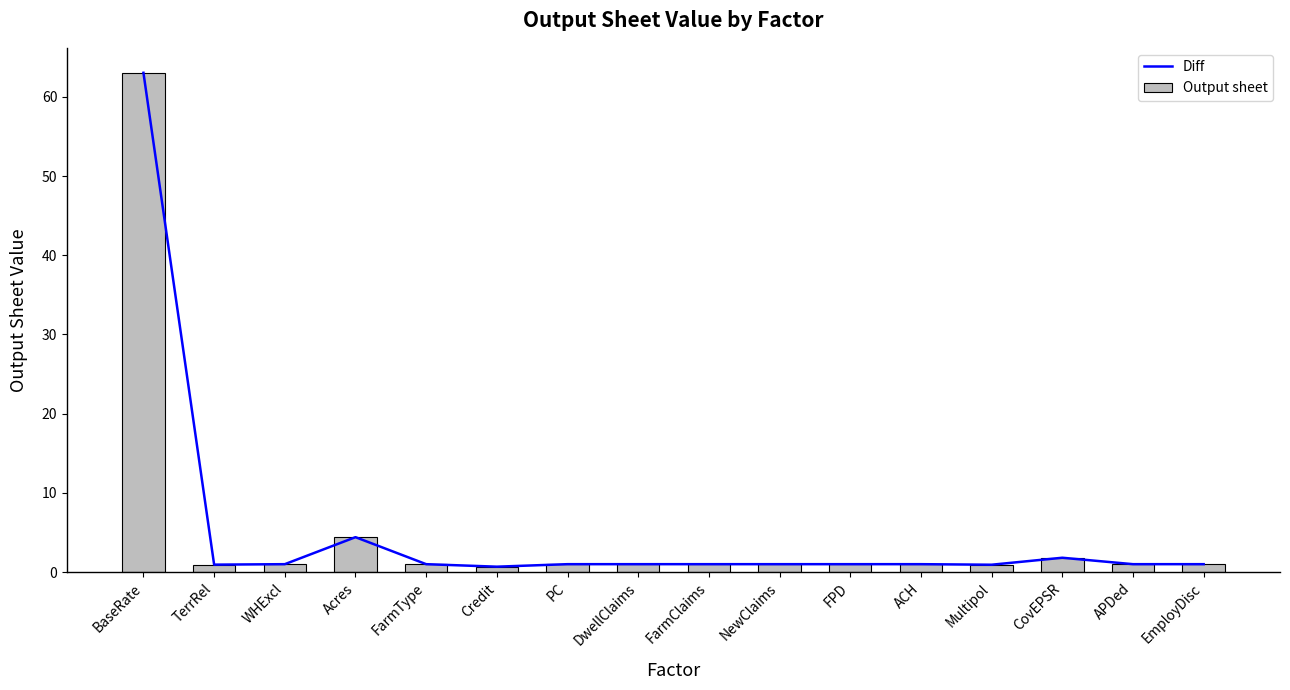

How many distinct data groups are displayed?

2